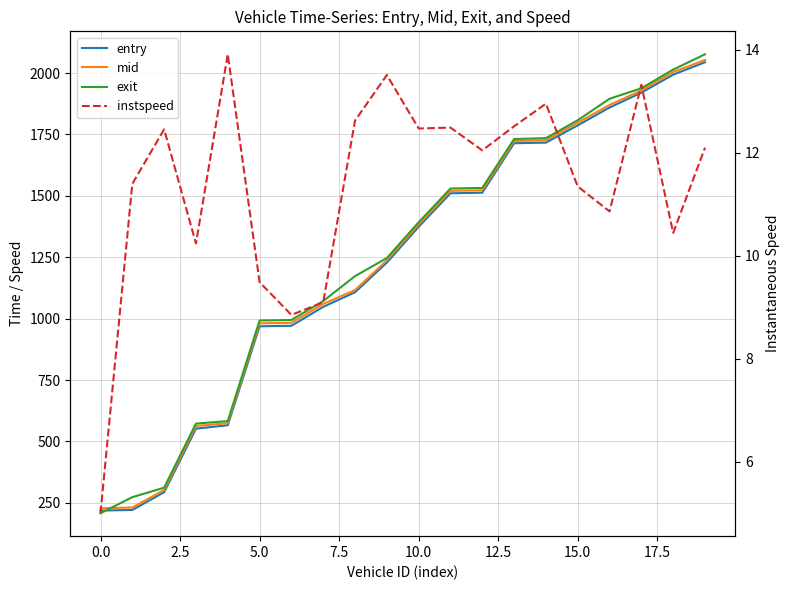

Where does the exit series first go above 1392?

10